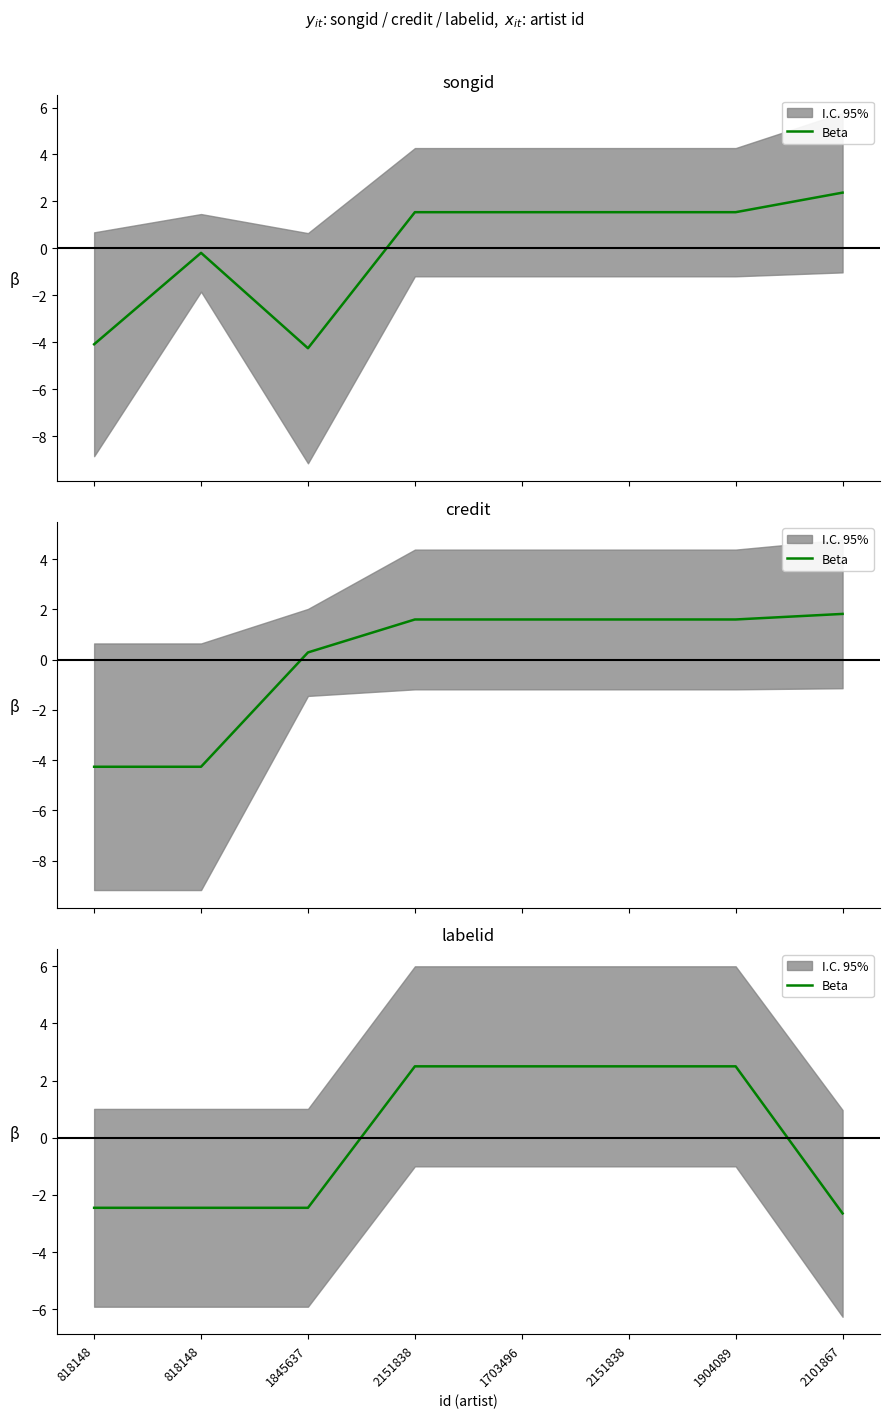

How many values are below zero?

4